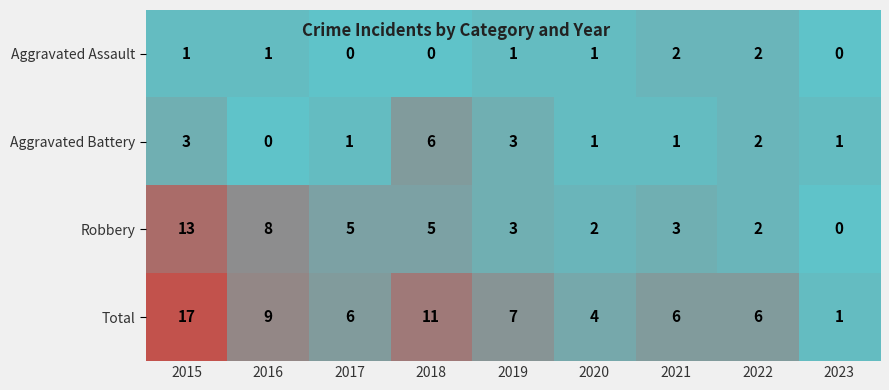

Which series has the largest range (max minus min)?

Total